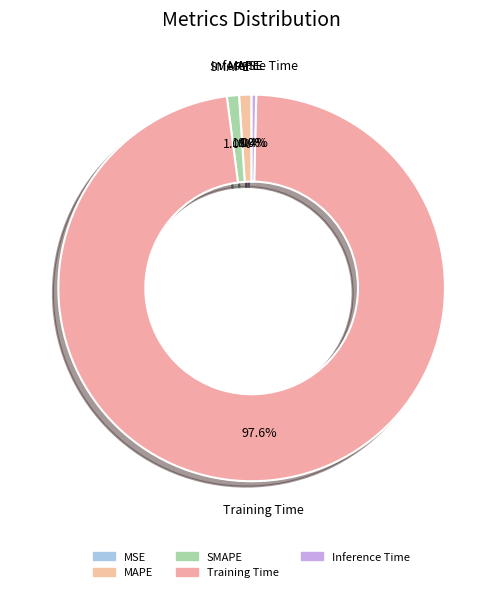

Combined, do MSE and MAPE account for over 50%?

No